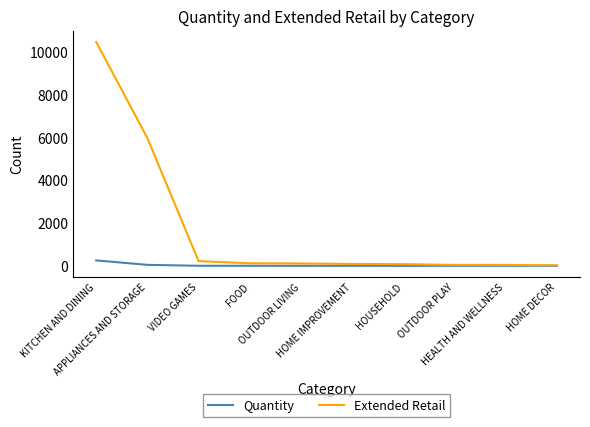

What are all the series names shown in the legend?

Quantity, Extended Retail